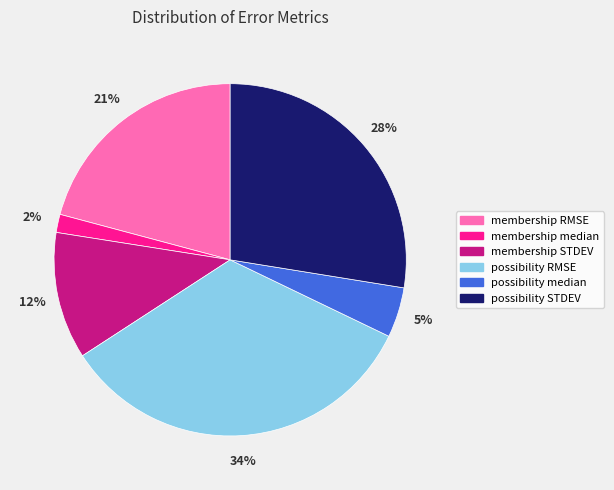

To the nearest percent, what is the combined percentage of membership median and possibility STDEV?

29%